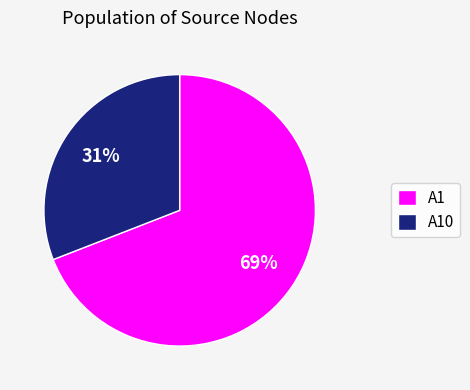

Is the sum of A10 and A1 greater than half?

Yes